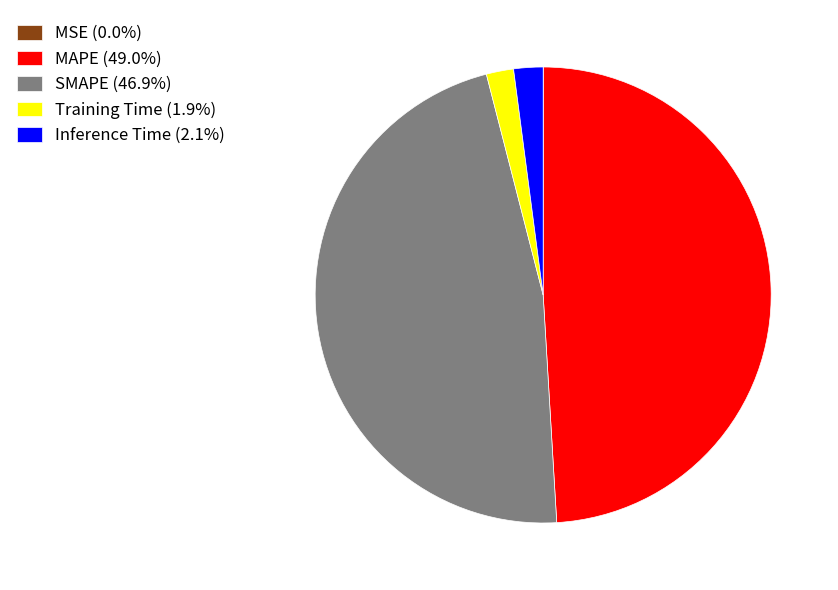

Does MAPE account for over 50% of the chart?

No